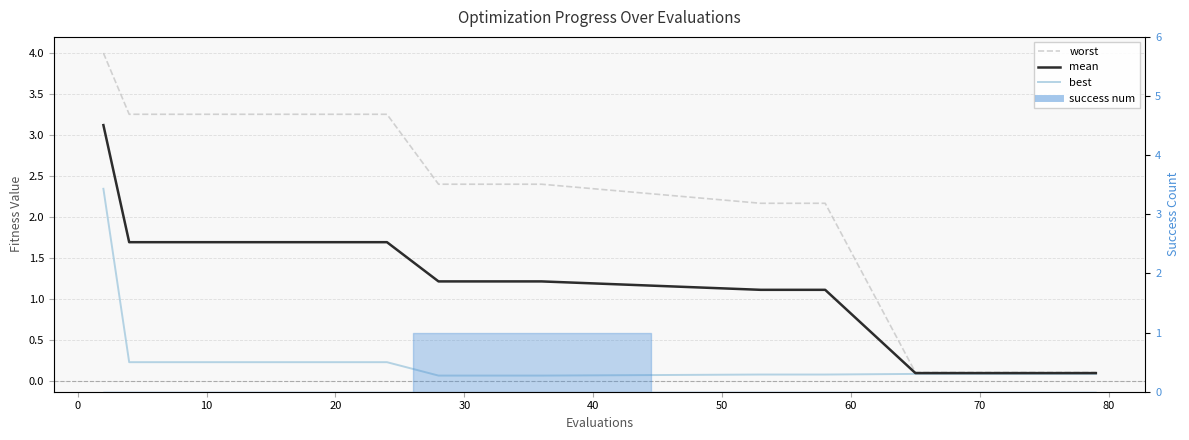

Which series has the largest total across all categories?

worst